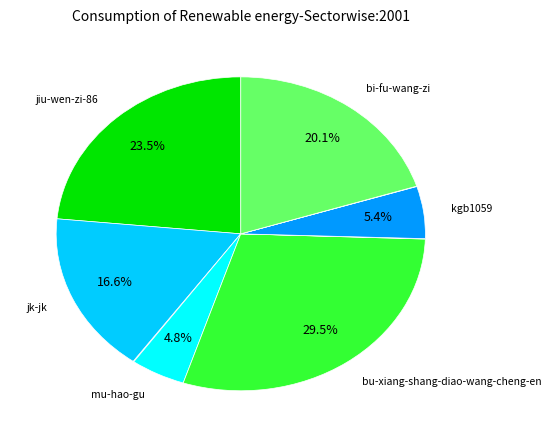

Does any single category account for the majority?

No